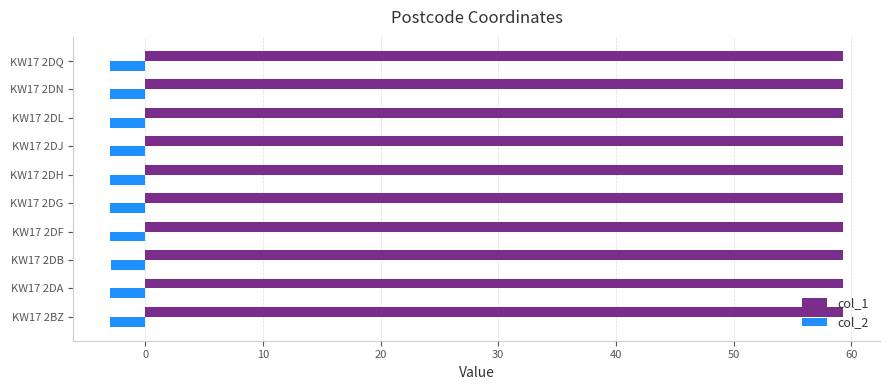

What is the maximum value for col_2?

-3.0